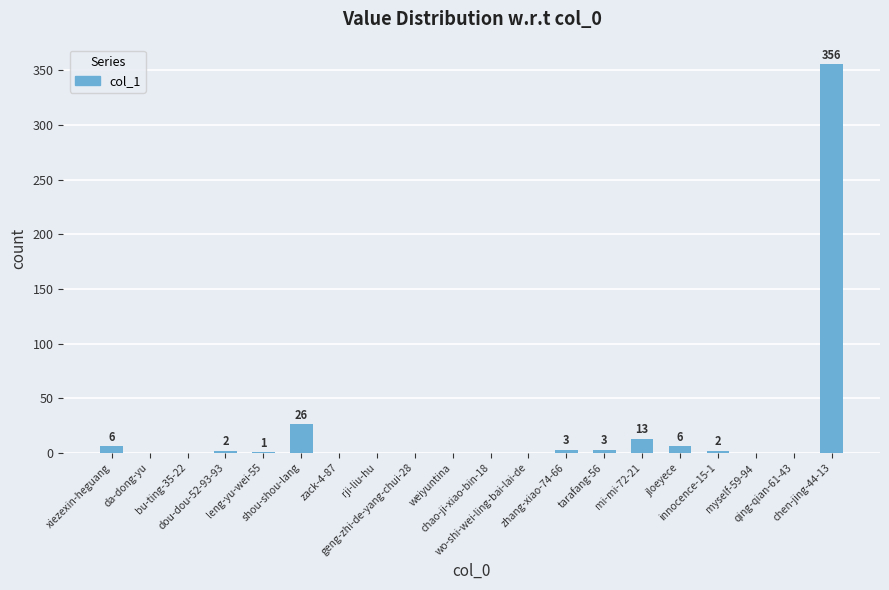

How many positive values are there?

10